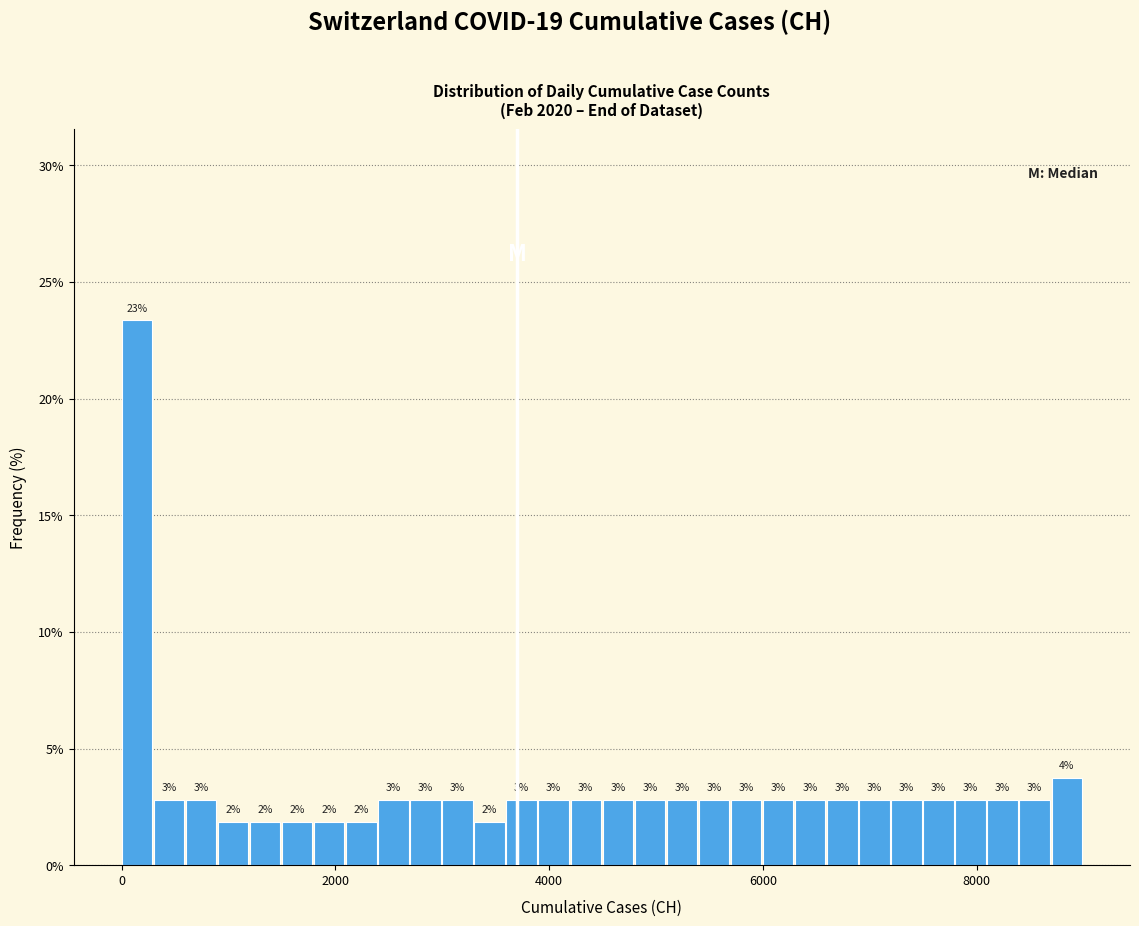

Around what value on the x-axis is the tallest bar? Give the approximate position of its centre, as read against the axis.

200